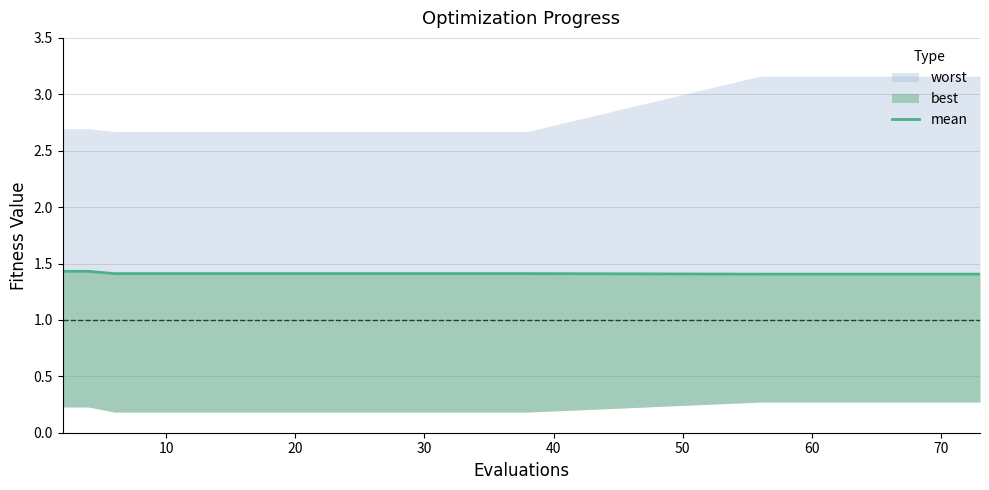

How many lines are shown in the chart?

1